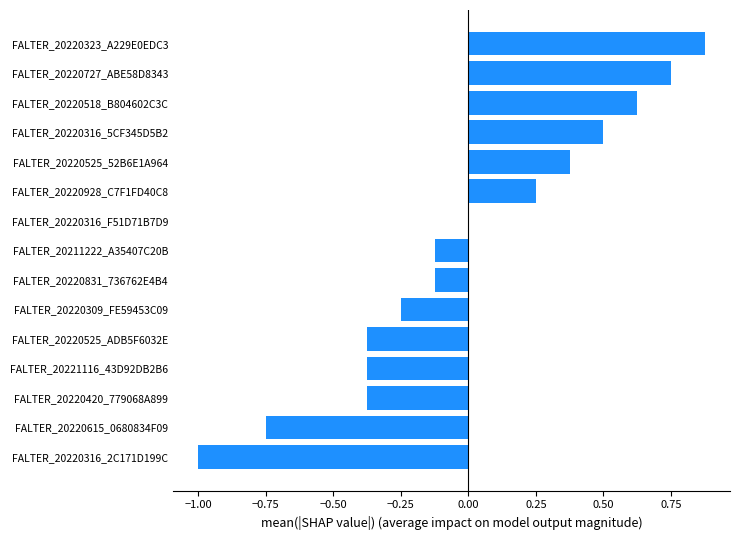

Which category has the highest value across all series?

FALTER_20220323_A229E0EDC3